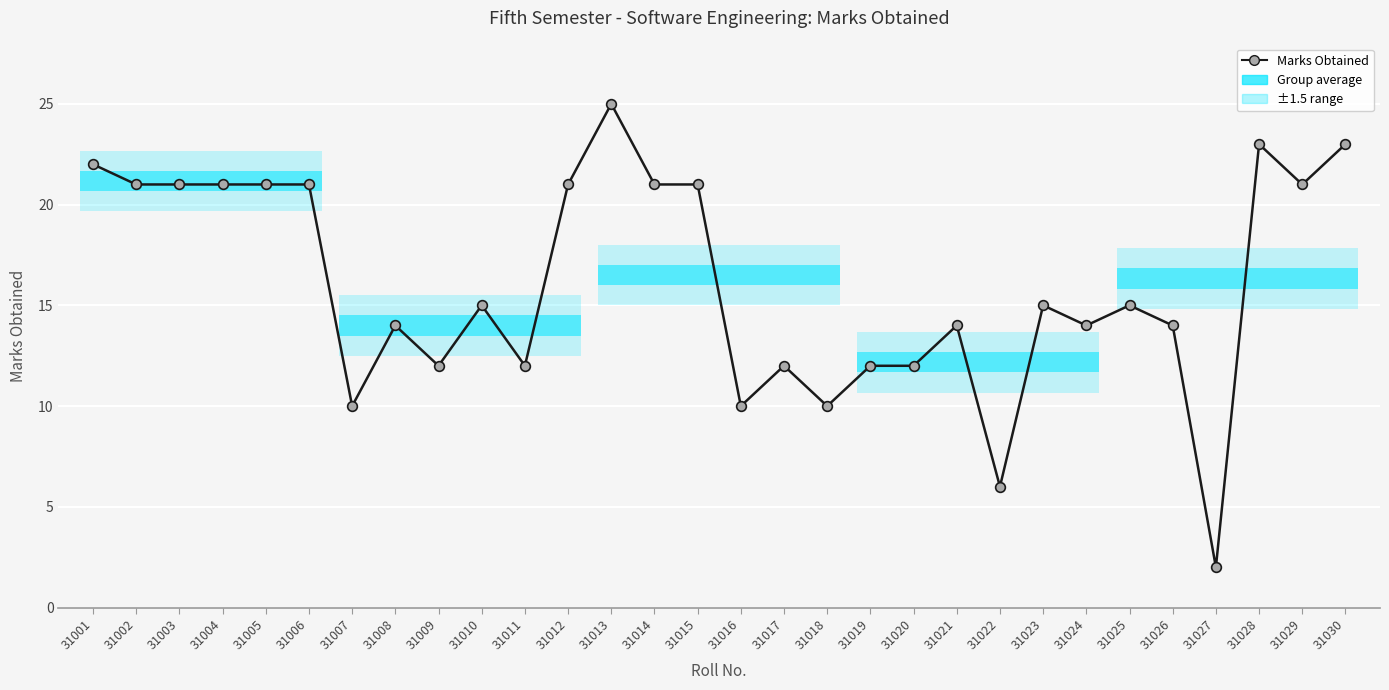

At which category does the data reach its first local peak?

31008